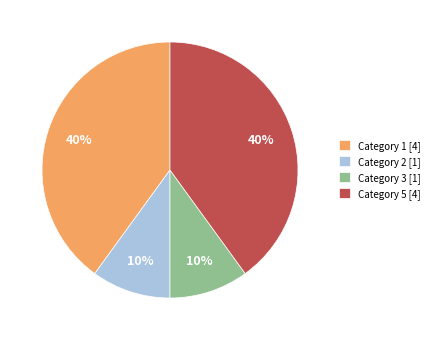

What is the ratio of the value at Category 3 [1] to the value at Category 2 [1]?

1.0